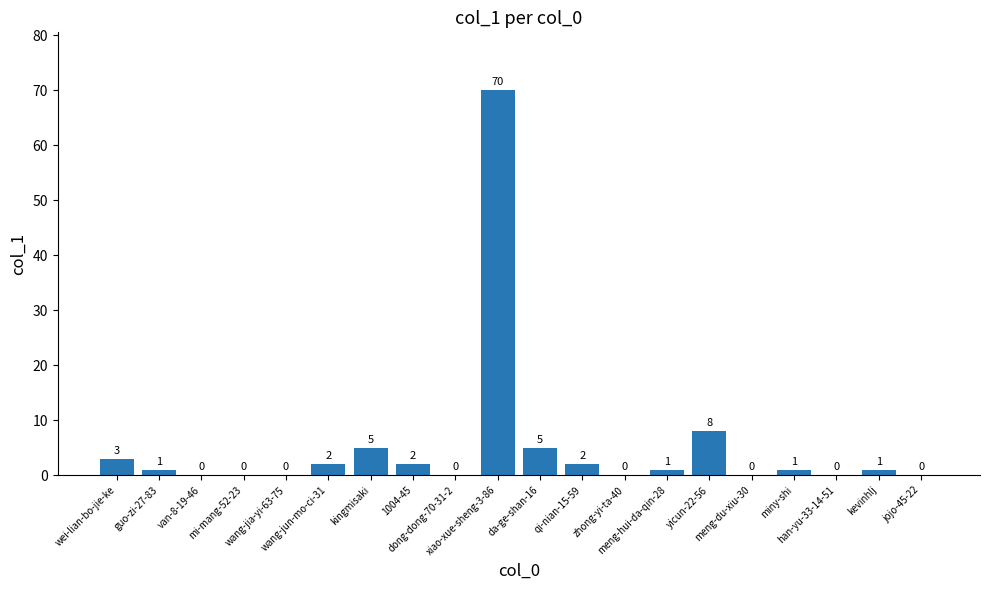

At which category does the chart reach its peak across all series?

xiao-xue-sheng-3-86